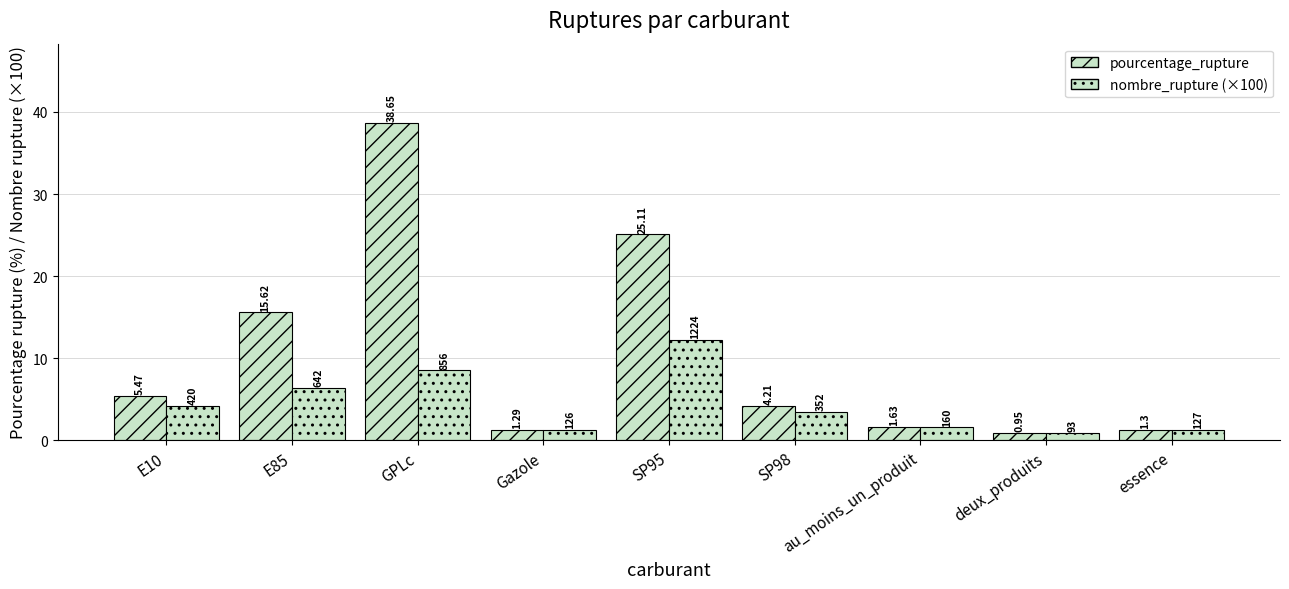

How many groups of bars are there?

9